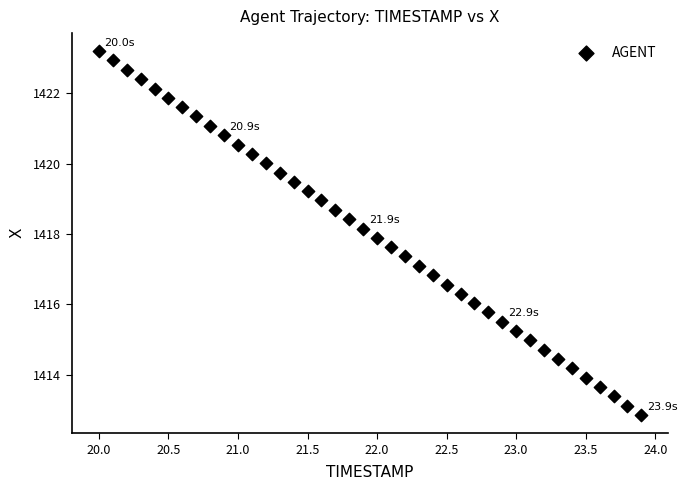

What is the range of X values (max minus min)?

3.9